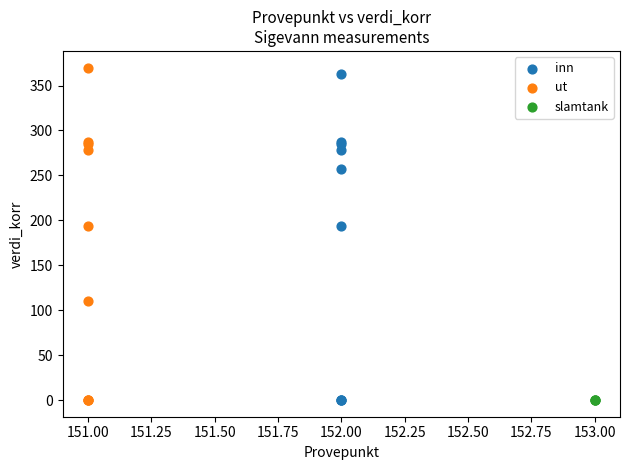

Which series has the widest spread of Y values?

ut